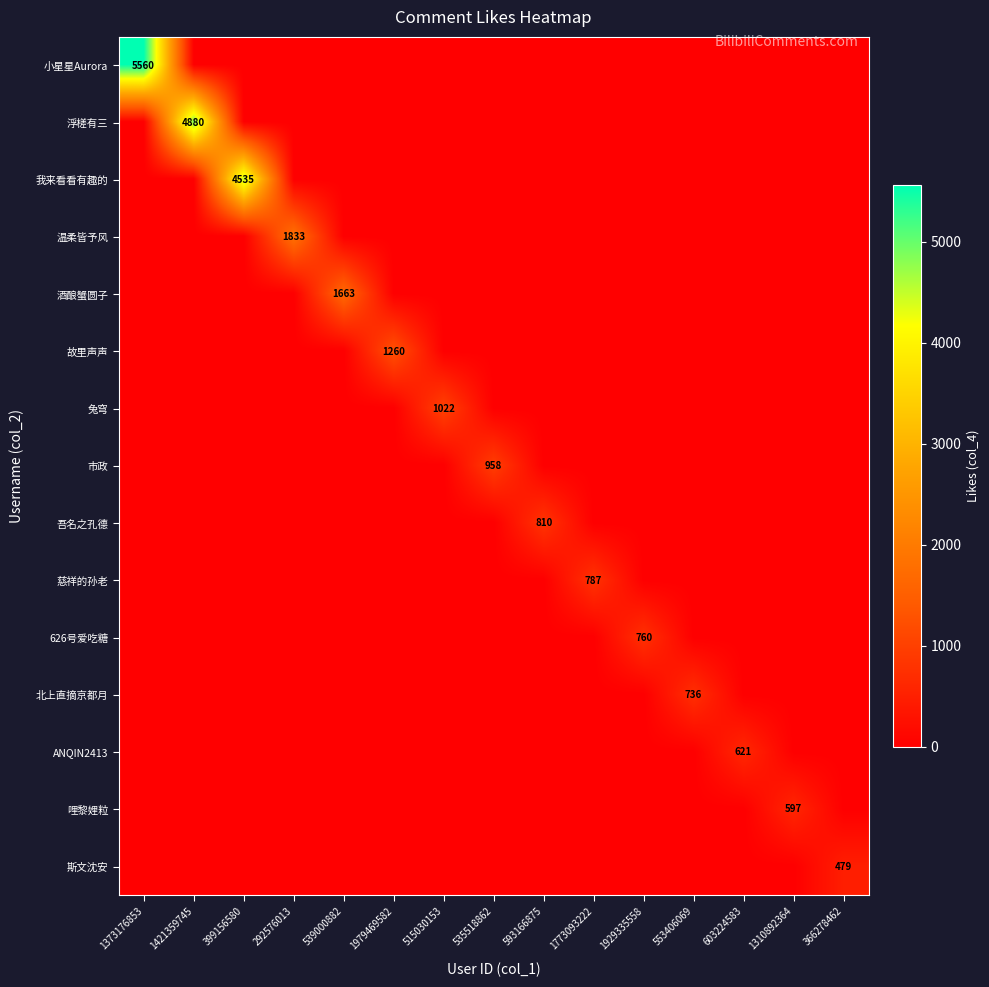

Between 515030153 and 593166875, which series saw the biggest shift?

兔穹